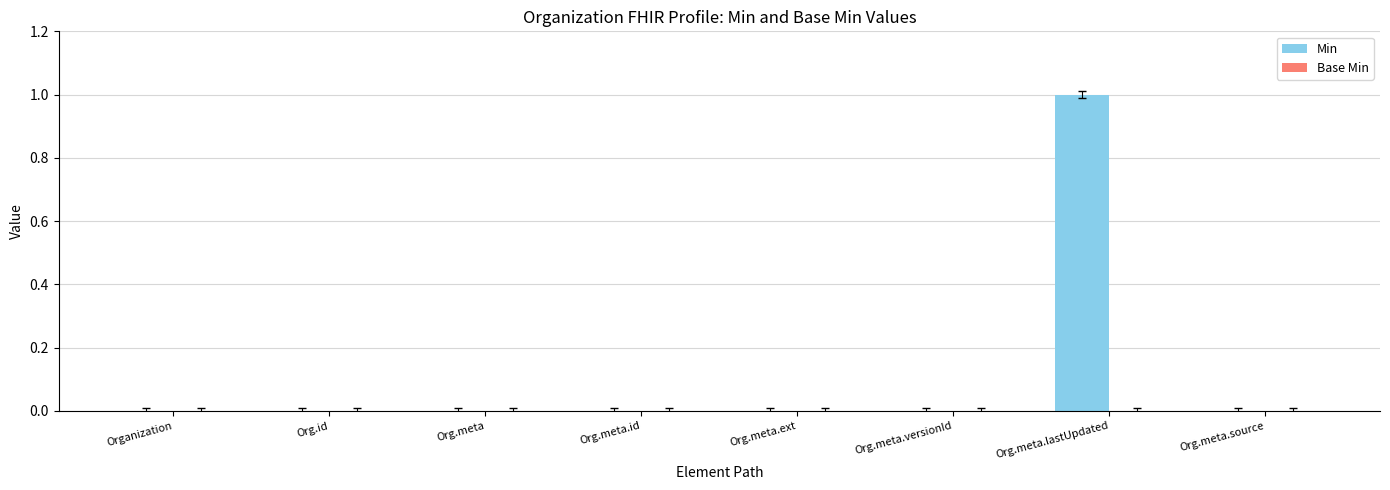

Is it true that the value at Org.meta.versionId is 0?

True